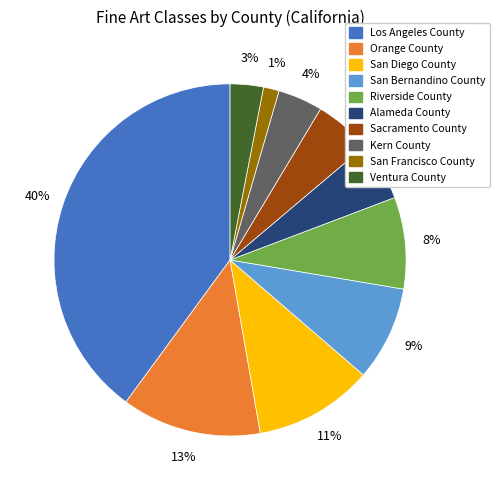

What percentage is the Alameda County slice, to the nearest percent?

5%